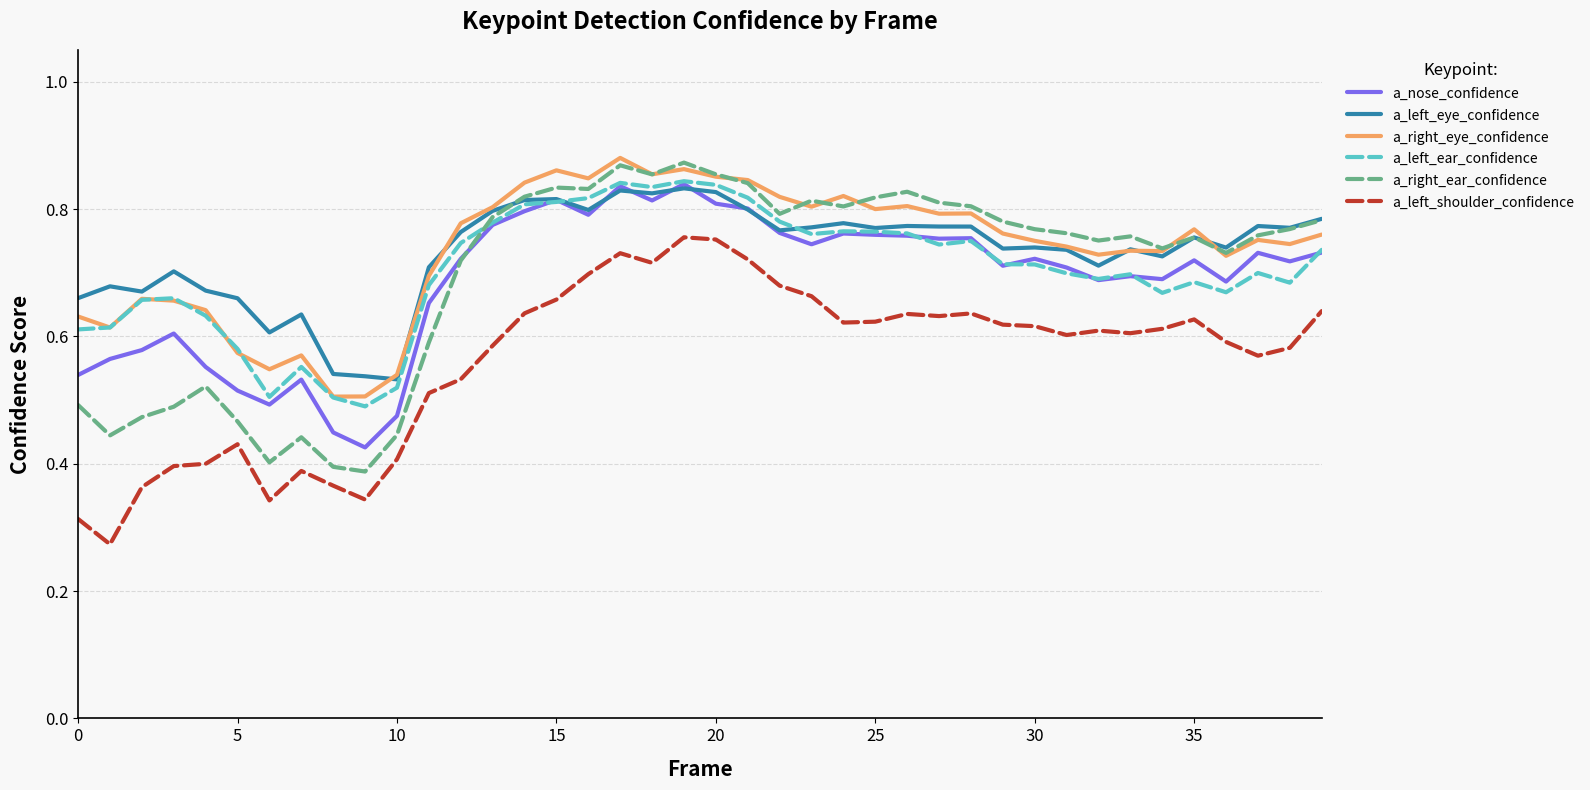

True or false: a_nose_confidence and a_left_shoulder_confidence cross at least once.

False